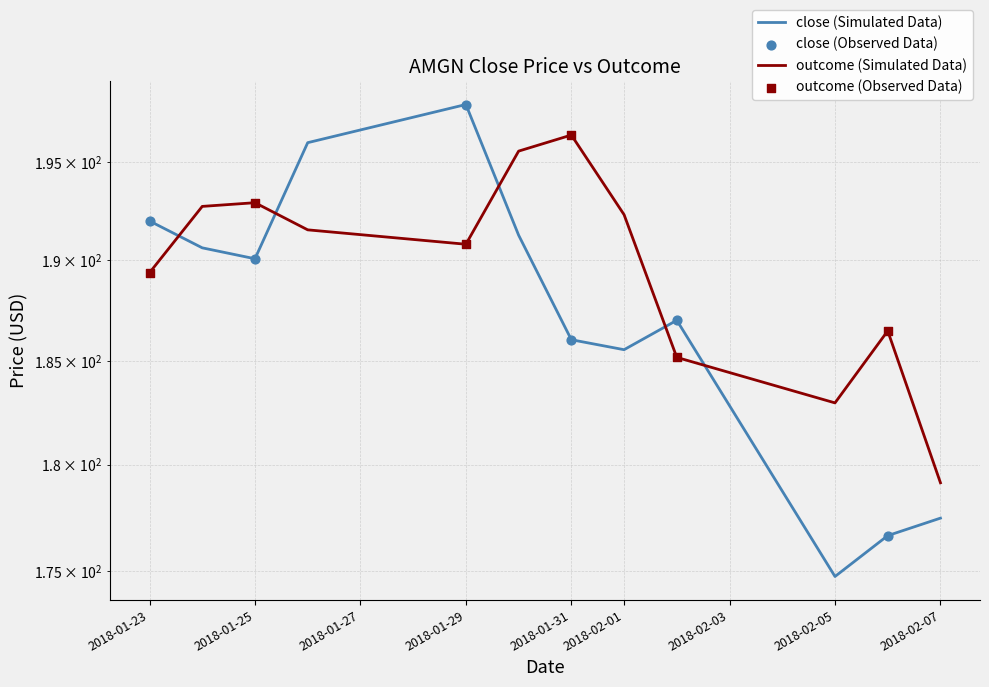

Is the value of outcome at 2018-02-06 greater than the value of close at 2018-02-06?

Yes